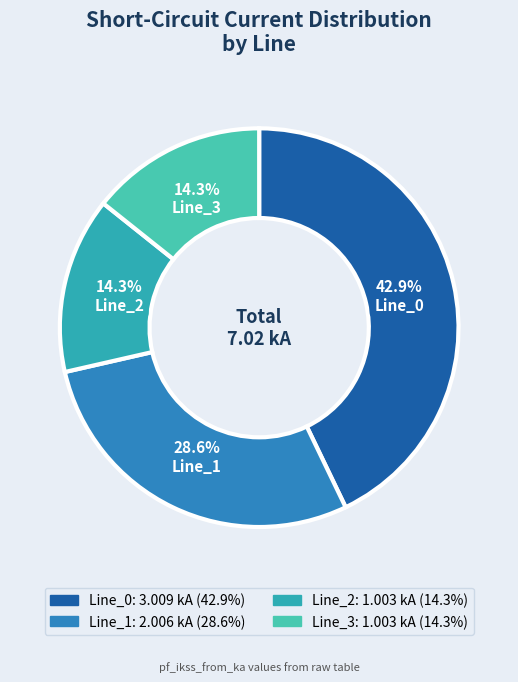

True or false: Line_2 accounts for 23% of the total.

False